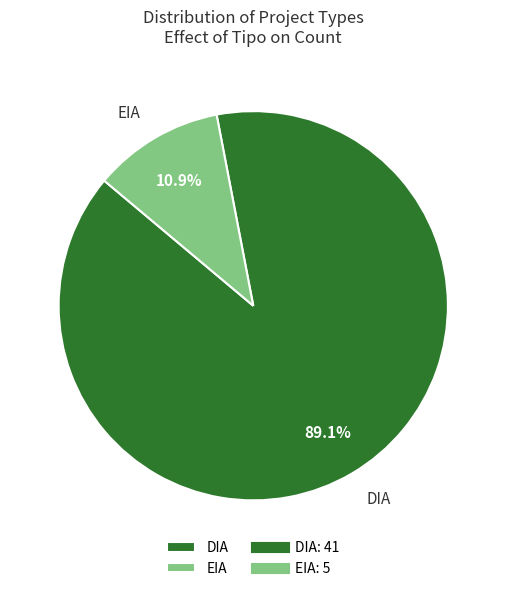

What percentage is NOT represented by EIA?

89.1%